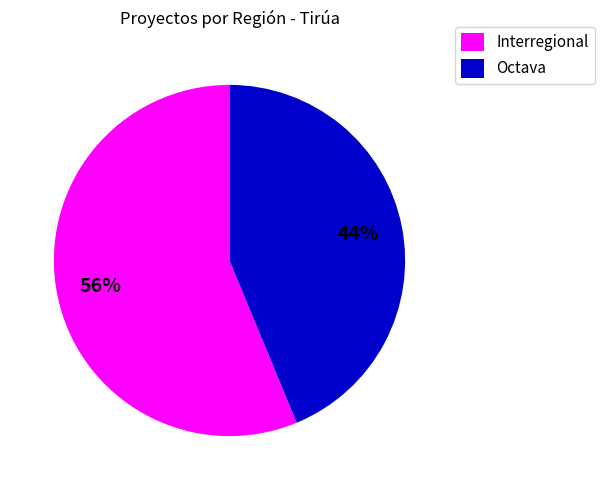

What percentage is the Interregional slice, to the nearest percent?

56%